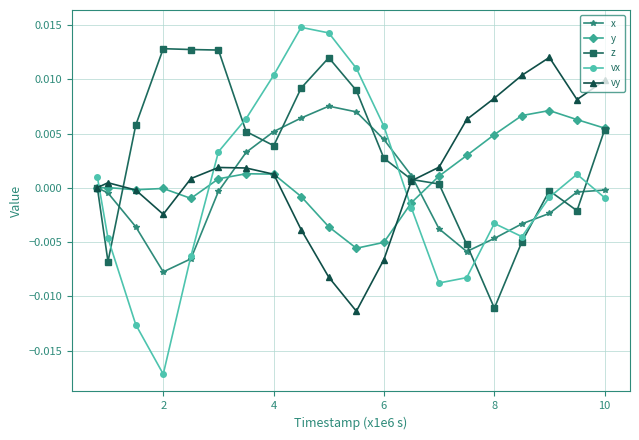

Which series has the largest total across all categories?

z